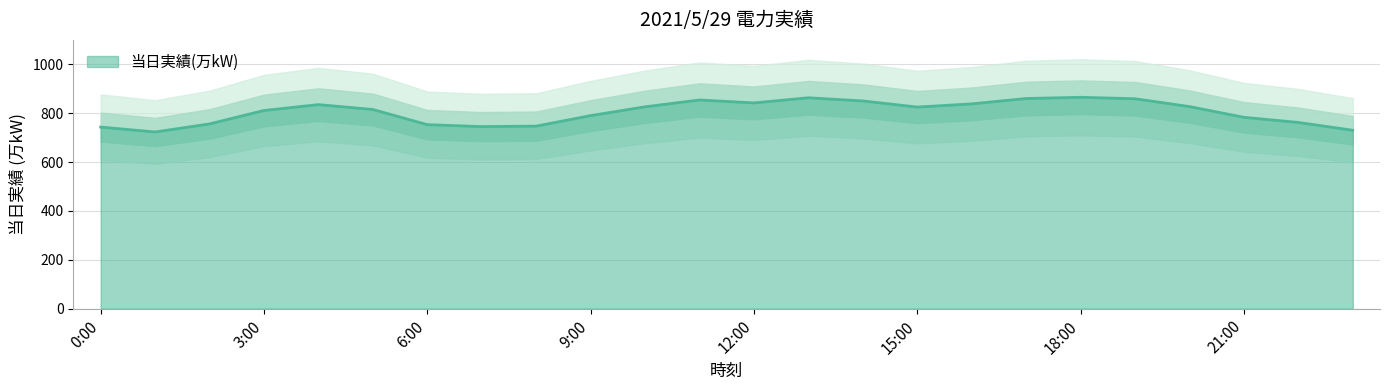

The chart shows a value of 1315 at 19:00. True or false?

False